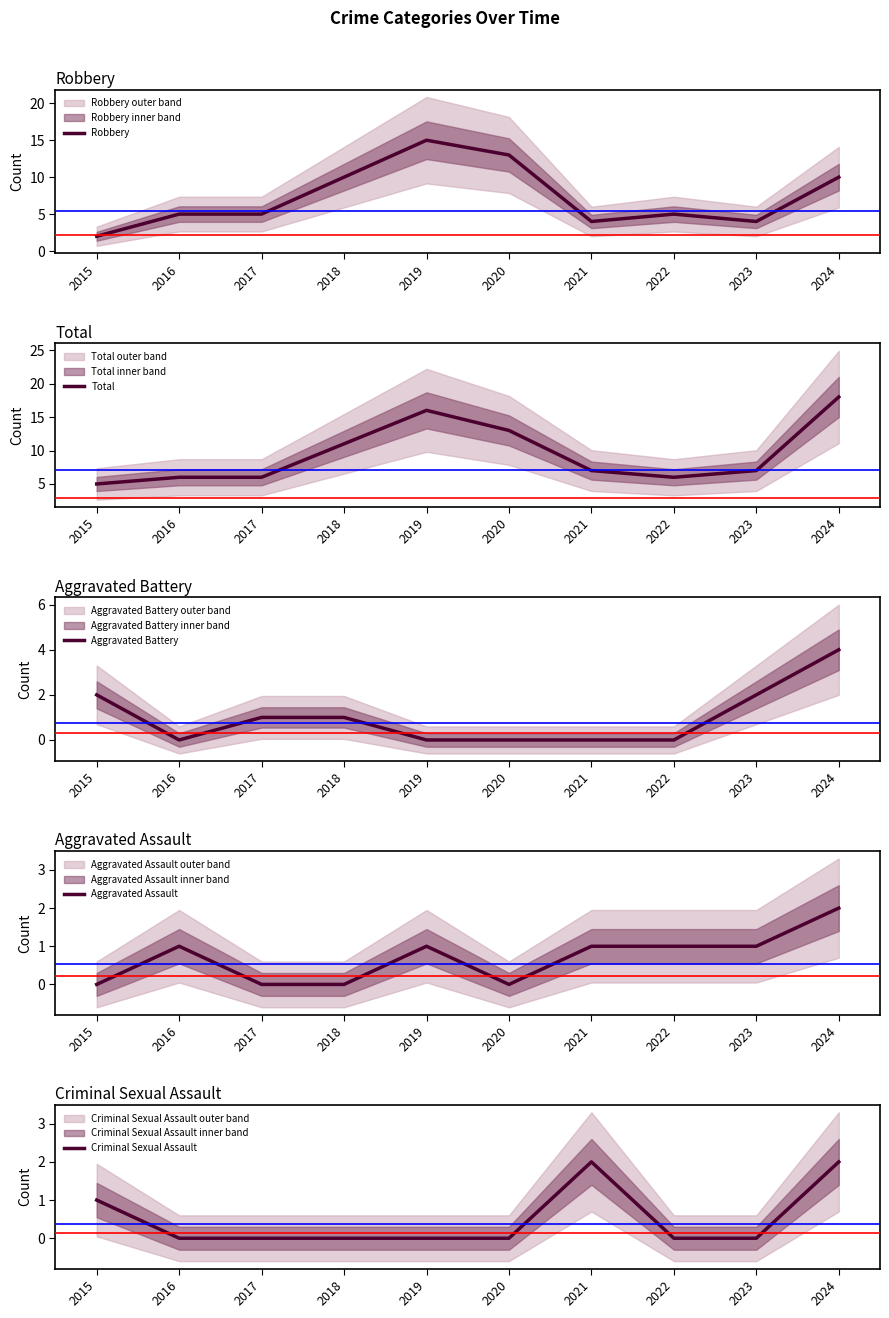

How many positive values does the Aggravated Battery series have?

5